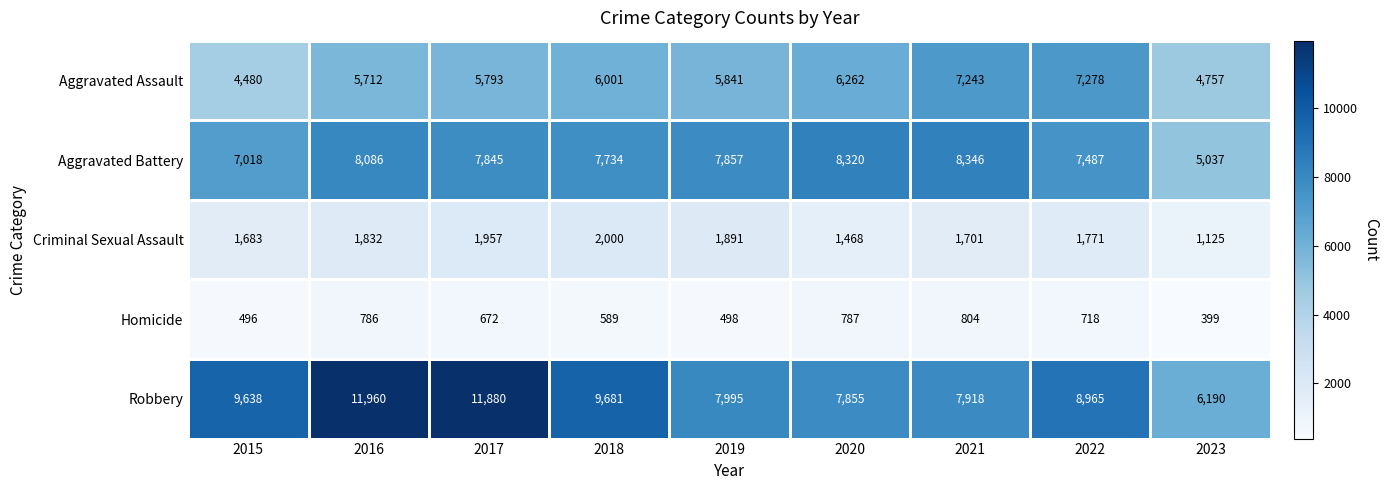

Between 2018 and 2023, which series saw the biggest shift?

Robbery